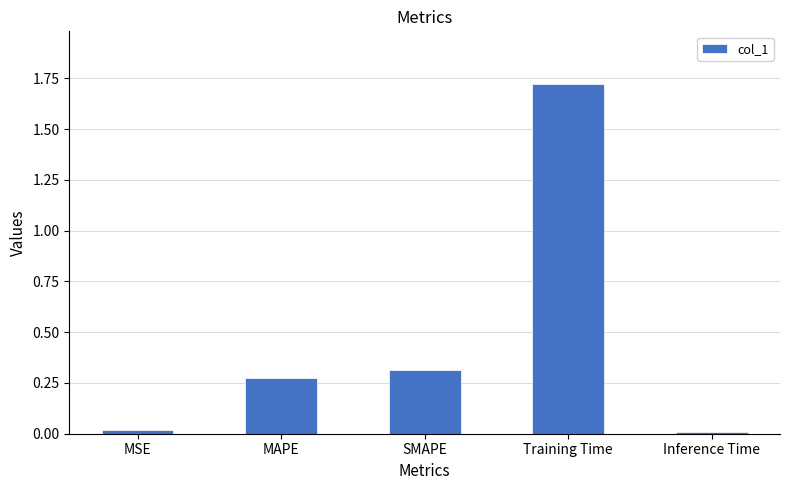

How many categories are shown in the chart?

5